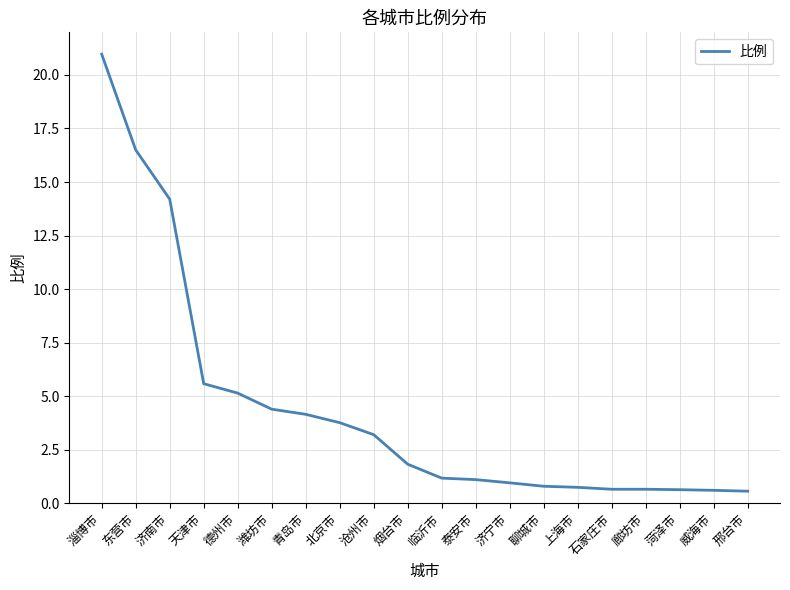

Which label corresponds to the largest value in the chart?

淄博市